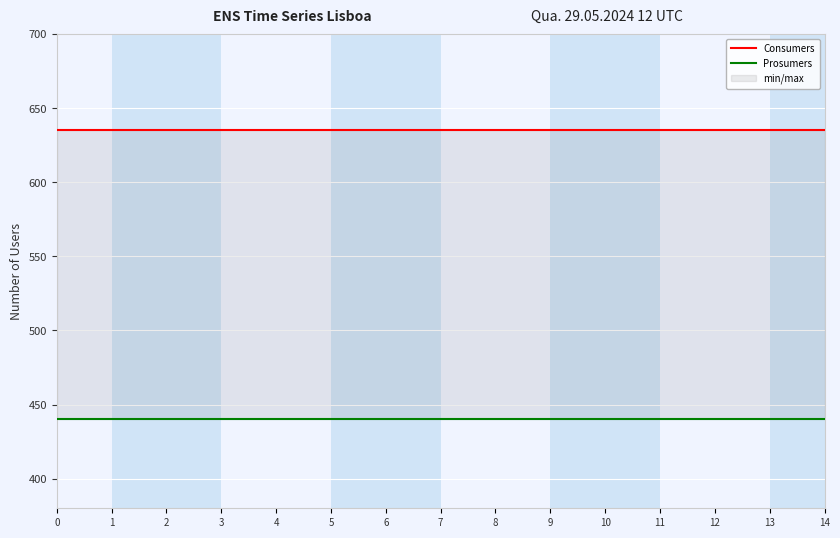

True or false: Prosumers and Consumers intersect in this chart.

False